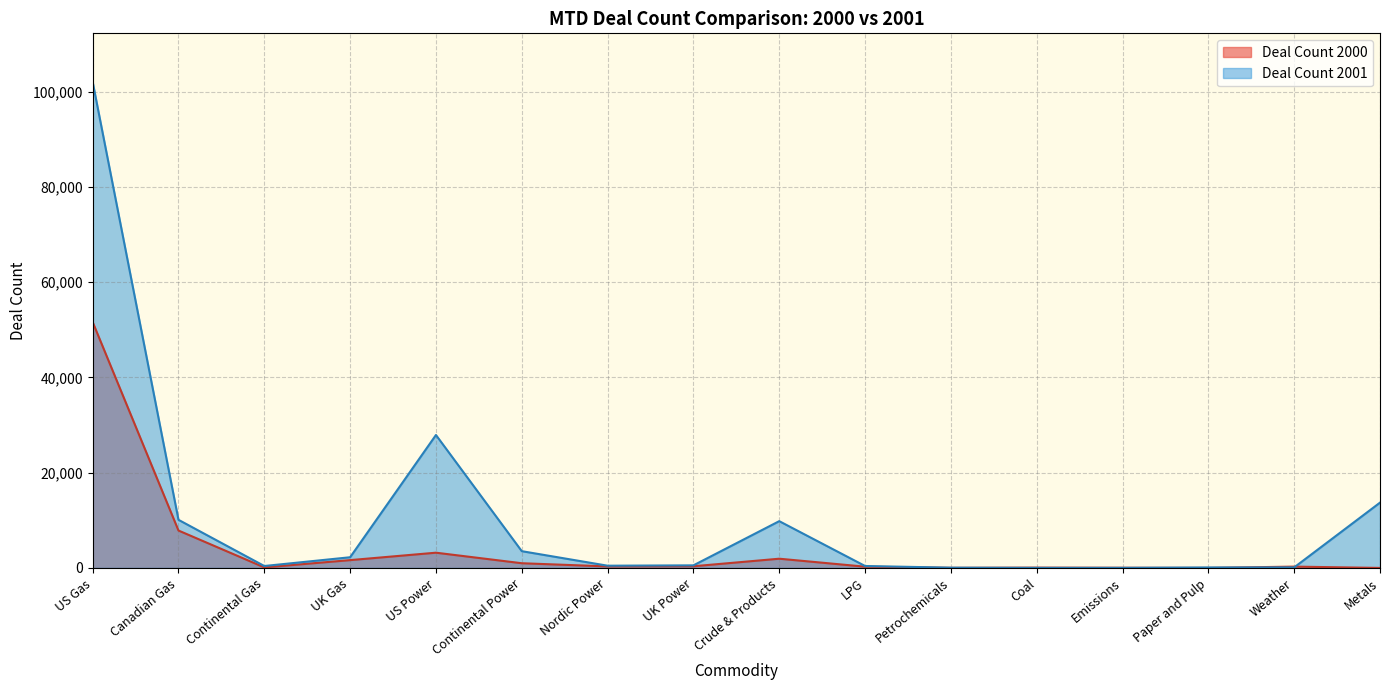

Which series ends up on top after the final intersection of Deal Count 2000 and Deal Count 2001?

Deal Count 2001